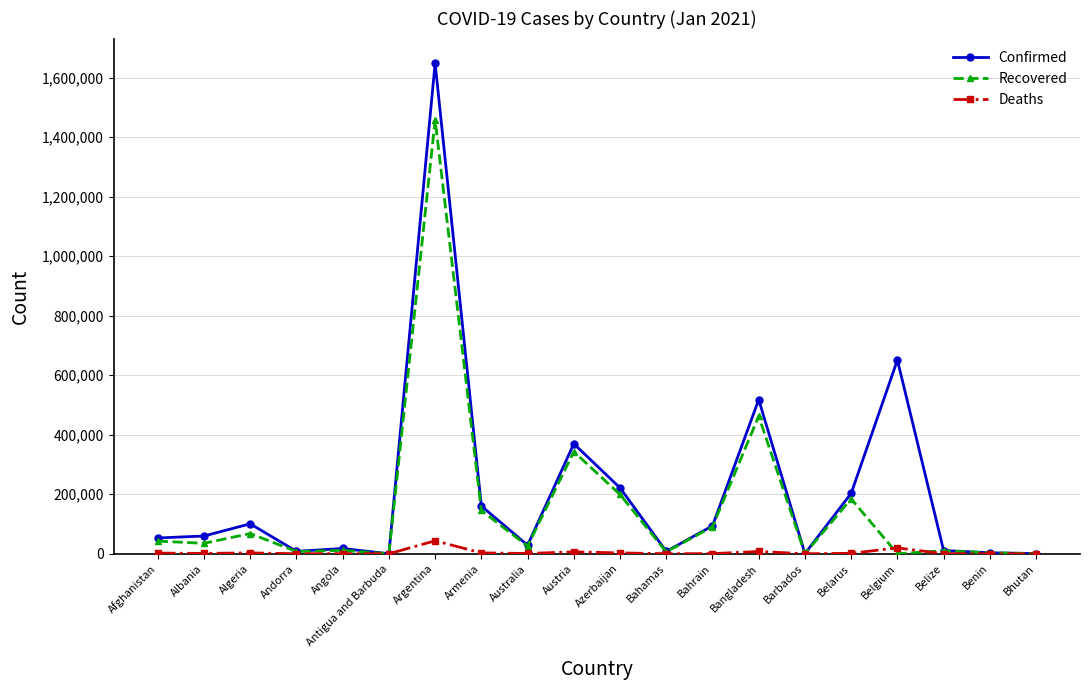

Where is the first local maximum for Confirmed?

Algeria